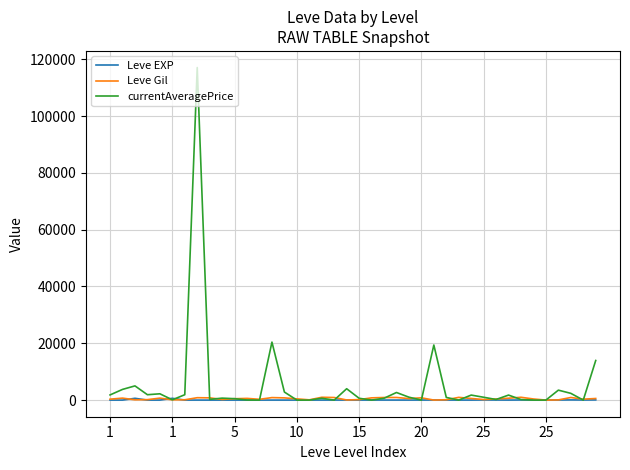

What are all the series names shown in the legend?

Leve EXP, Leve Gil, currentAveragePrice